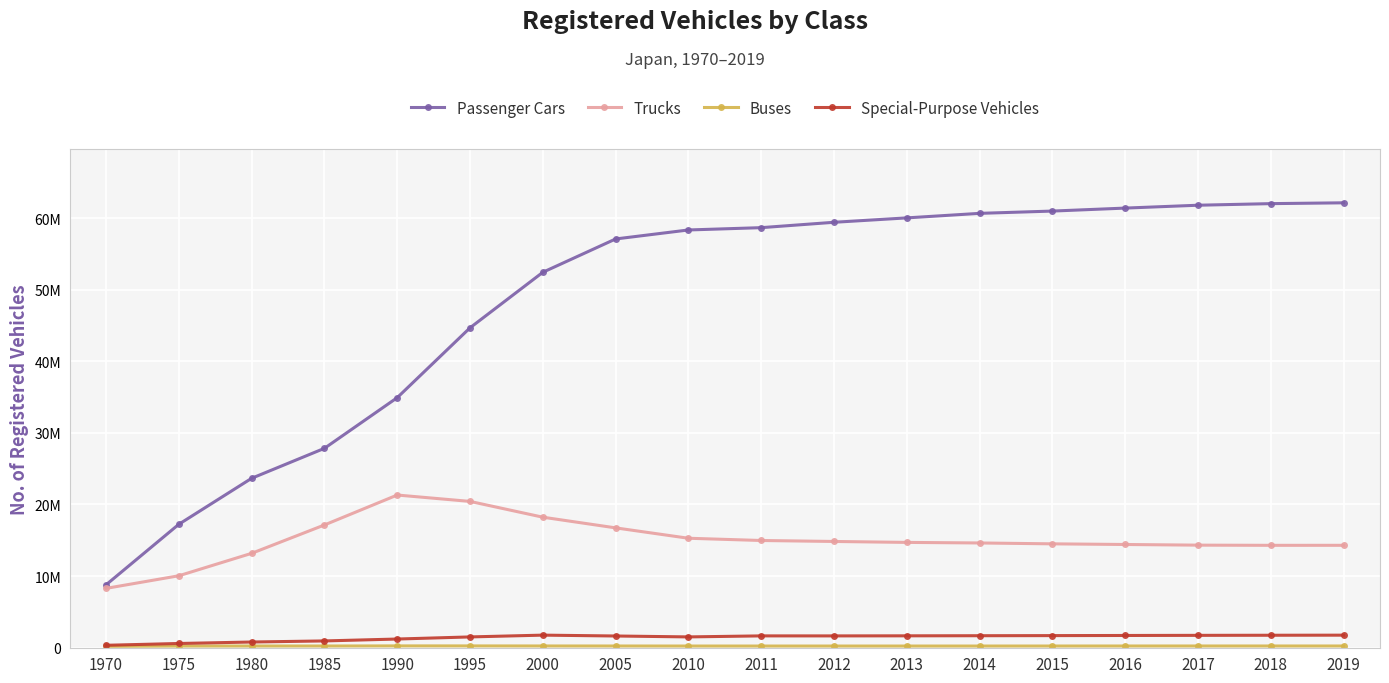

At which category does the chart reach its peak across all series?

2019